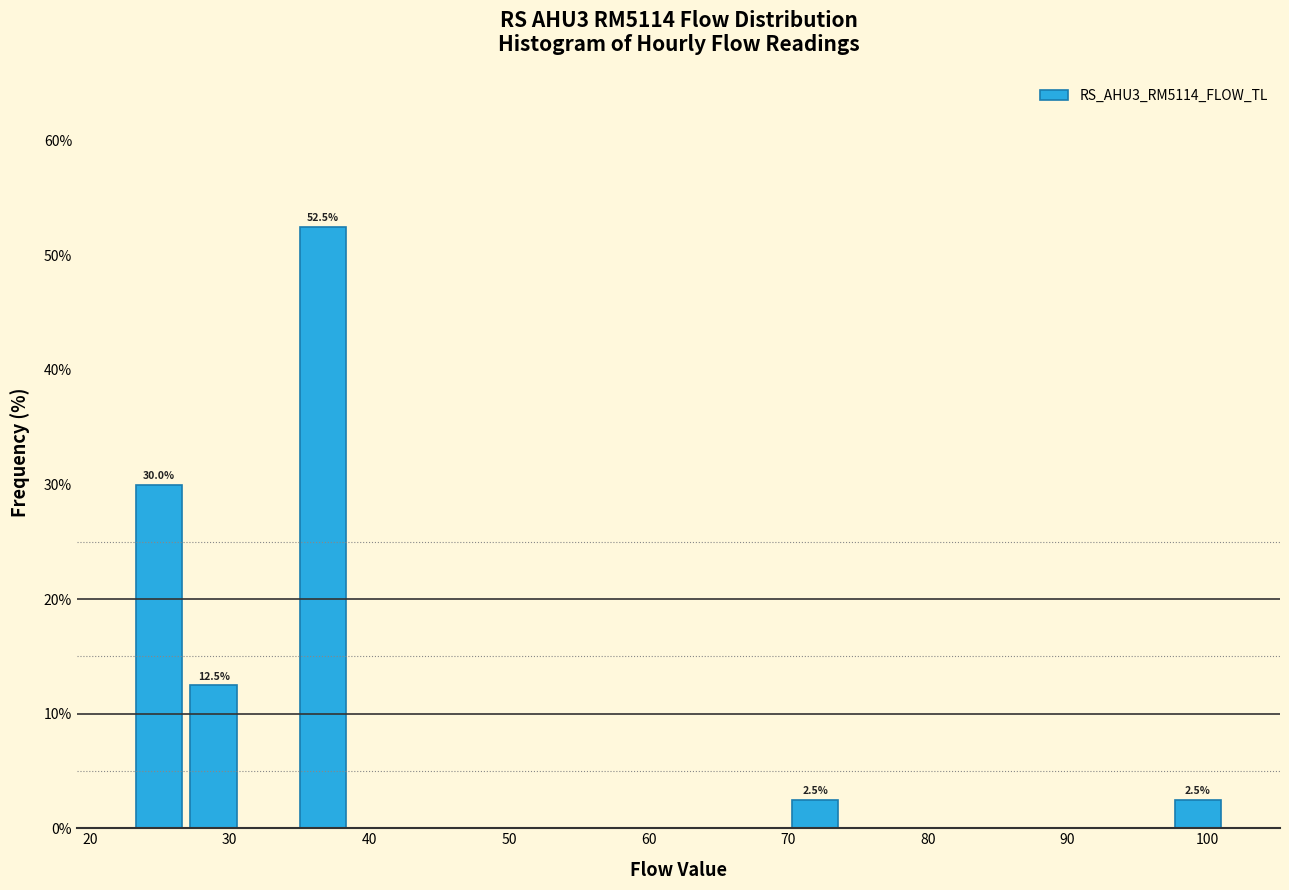

Around what value on the x-axis is the tallest bar? Give the approximate position of its centre, as read against the axis.

37